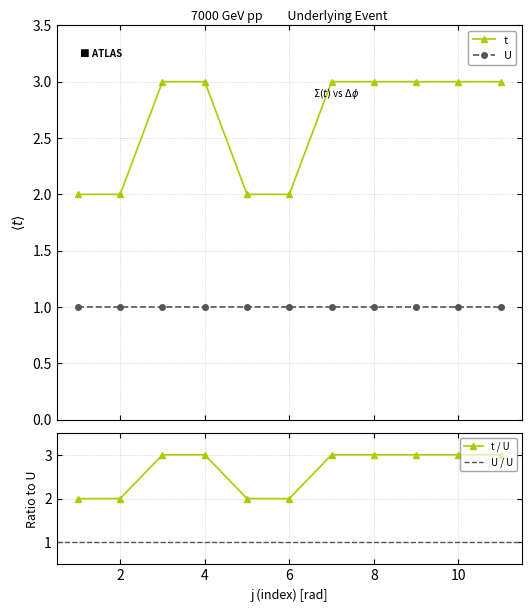

Is it true that the value at 5 is 2?

True